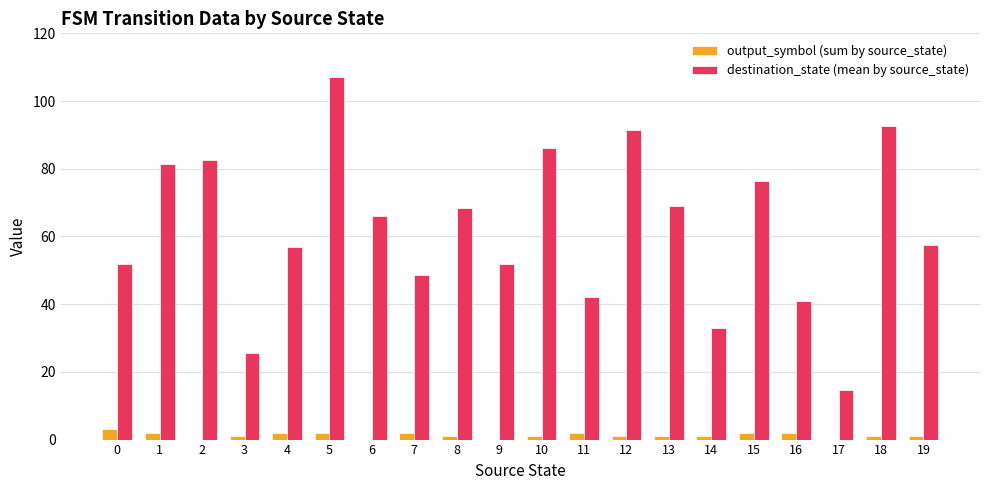

The value of destination_state (mean by source_state) at 7 is 48.5. True or false?

True